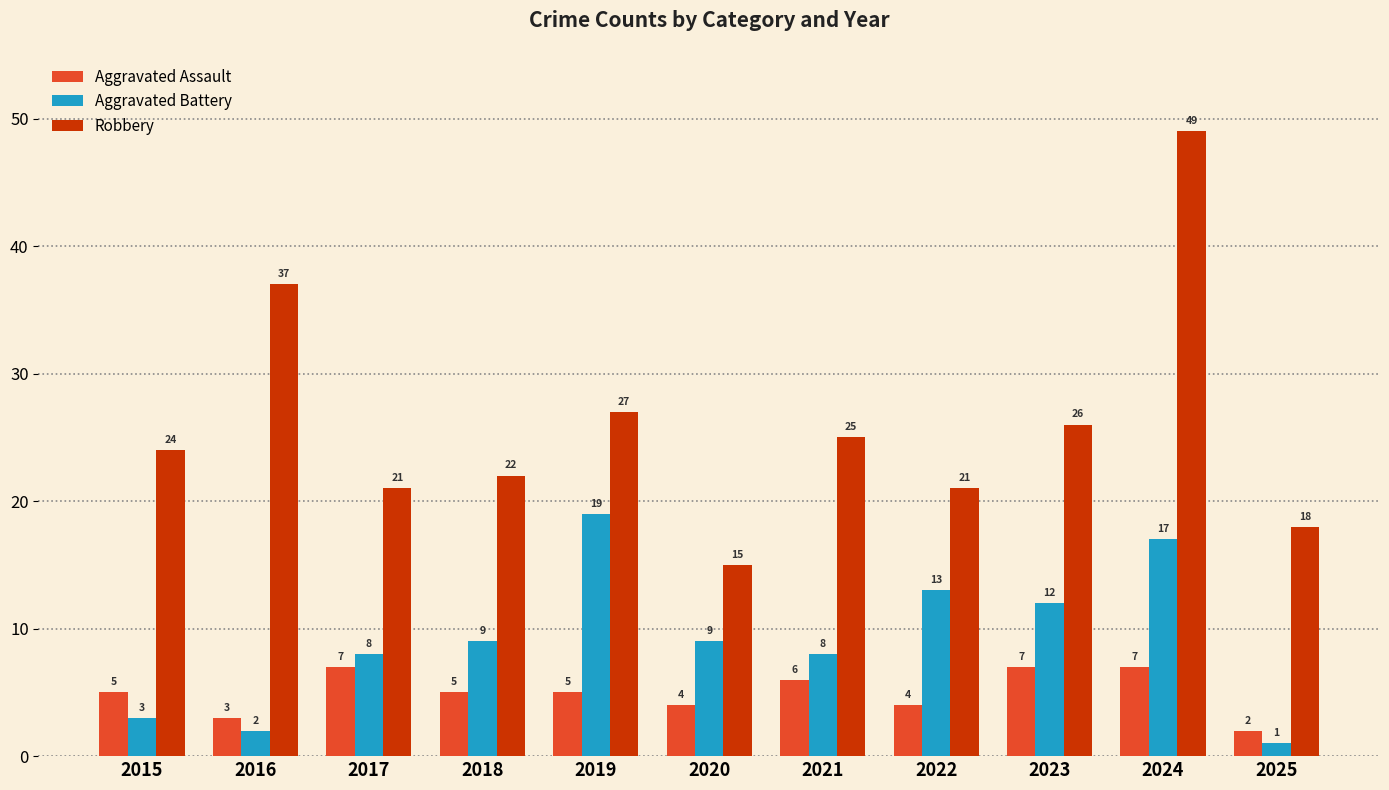

What is the value of the Aggravated Battery bar at the 11th from the left?

1